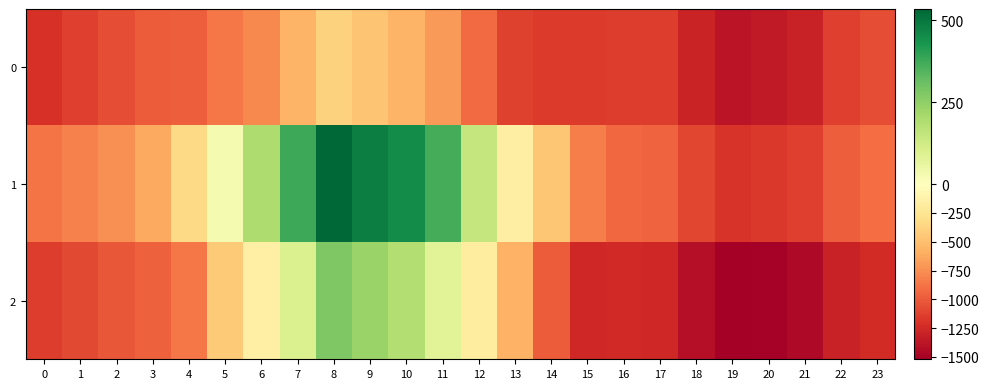

Reading left to right, list all the values displayed in this chart.

0: 0=-1211.5	1=-1136.3	2=-1061.8	3=-996.2	4=-977.6	5=-866.9	6=-775.8	7=-566.7	8=-390.6	9=-468.3	10=-559.9	11=-699.6	12=-920.7	13=-1118.4	14=-1160.9	15=-1156.3	16=-1141.5	17=-1144.0	18=-1289.8	19=-1379.2	20=-1346.8	21=-1298.0	22=-1140.1	23=-1064.5
1: 0=-879.3	1=-811.0	2=-743.5	3=-620.6	4=-335.1	5=27.3	6=193.9	7=379.3	8=534.8	9=483.7	10=452.3	11=367.6	12=149.1	13=-161.9	14=-461.8	15=-820.3	16=-932.6	17=-950.8	18=-1103.5	19=-1198.5	20=-1173.0	21=-1129.8	22=-977.5	23=-906.0
2: 0=-1150.3	1=-1086.2	2=-1021.5	3=-967.0	4=-861.2	5=-428.7	6=-144.7	7=97.0	8=278.0	9=230.7	10=187.8	11=79.8	12=-180.8	13=-573.2	14=-991.6	15=-1263.3	16=-1258.2	17=-1269.1	18=-1424.6	19=-1521.0	20=-1498.3	21=-1456.5	22=-1306.9	23=-1236.8